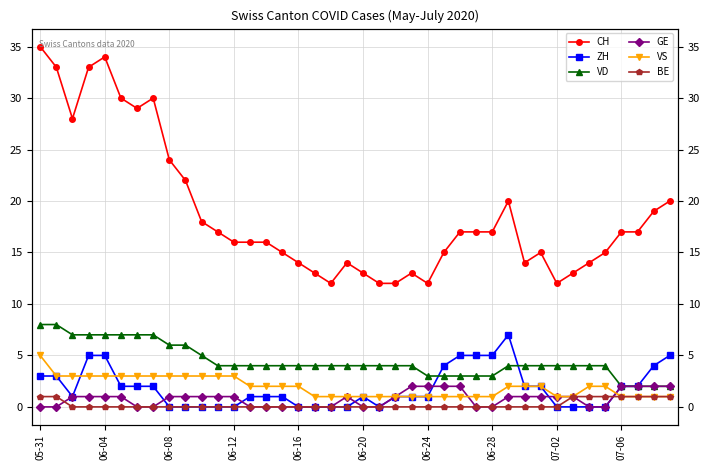

The value of VS at 33 is 2. True or false?

False